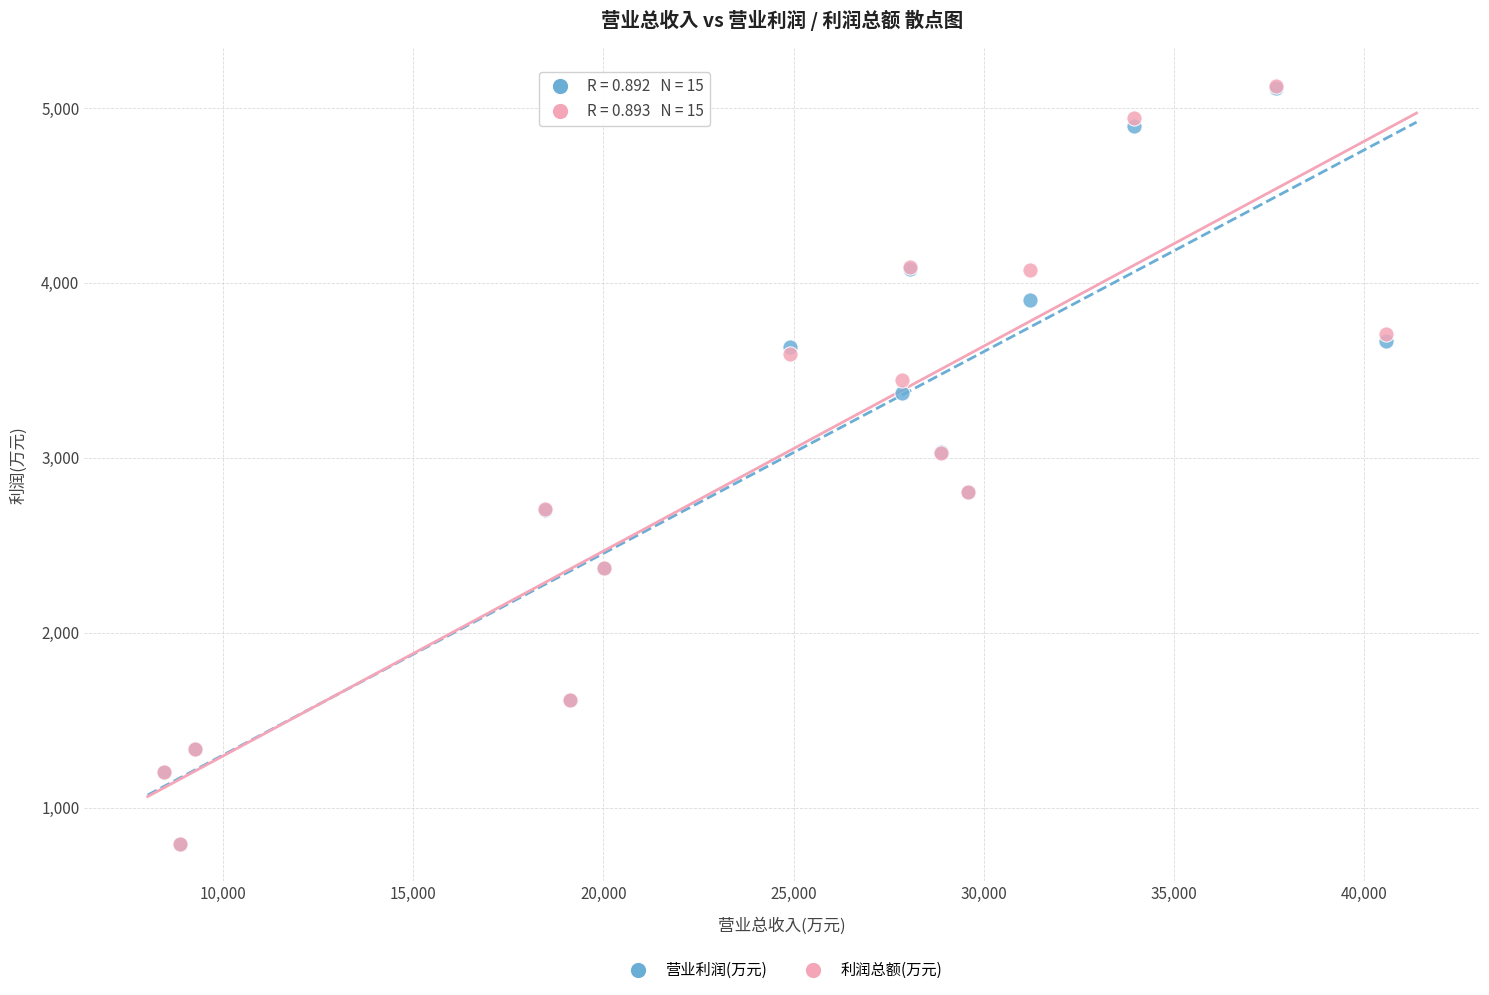

What are all the series names shown in the legend?

营业利润(万元), 利润总额(万元)